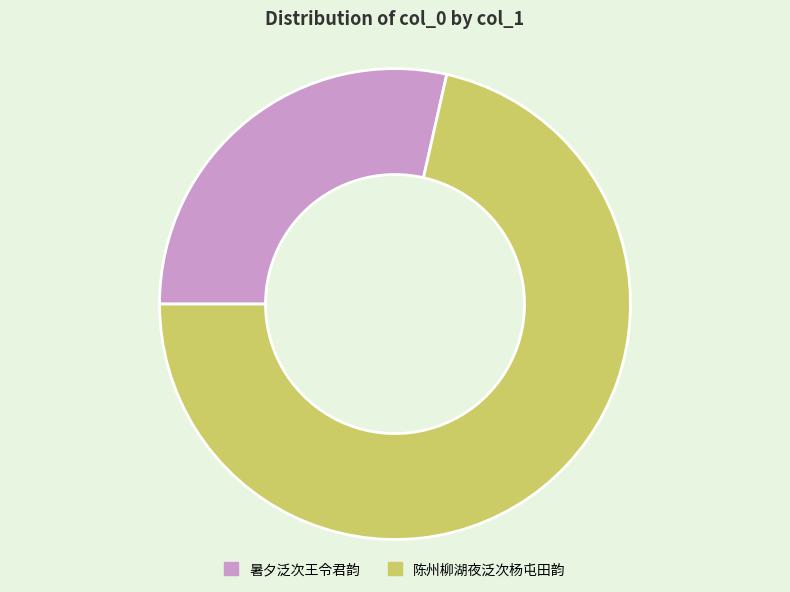

Is it true that 暑夕泛次王令君韵 is 18% of the pie?

False